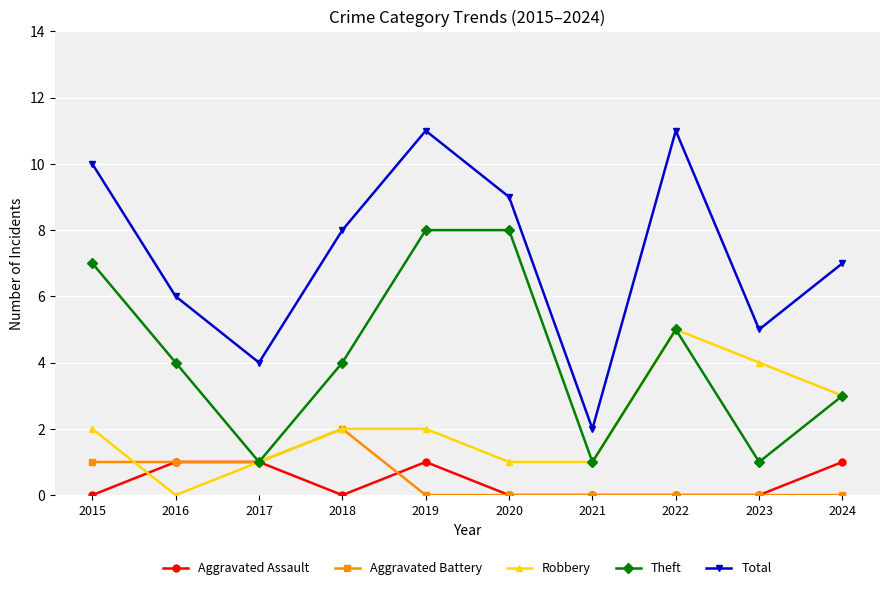

True or false: Total and Theft intersect in this chart.

False